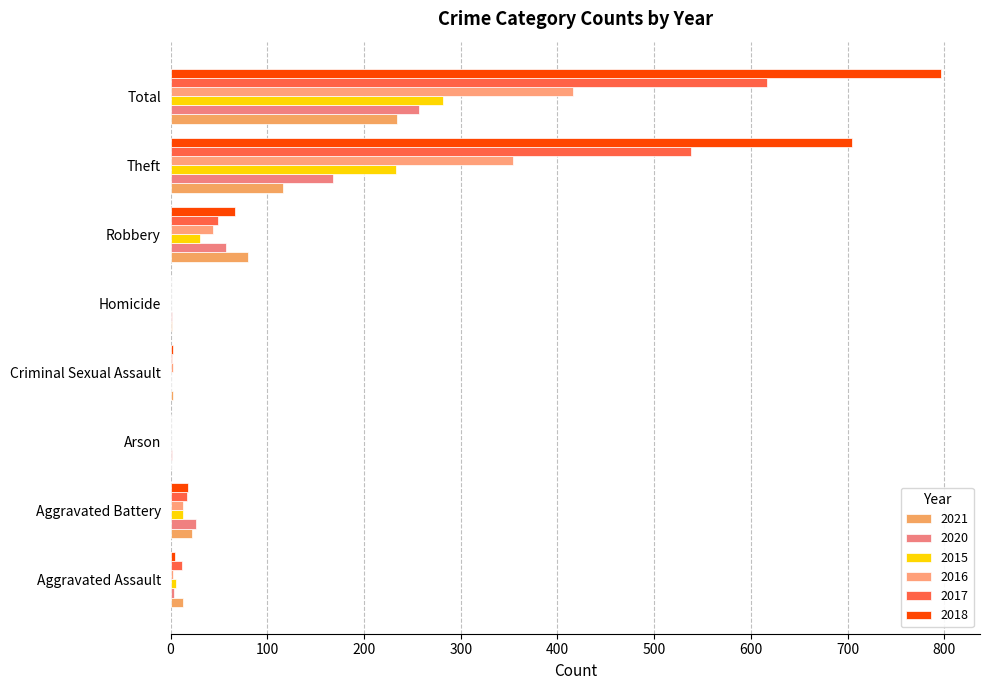

Is the value of 2016 at Criminal Sexual Assault greater than the value of 2020 at Robbery?

No